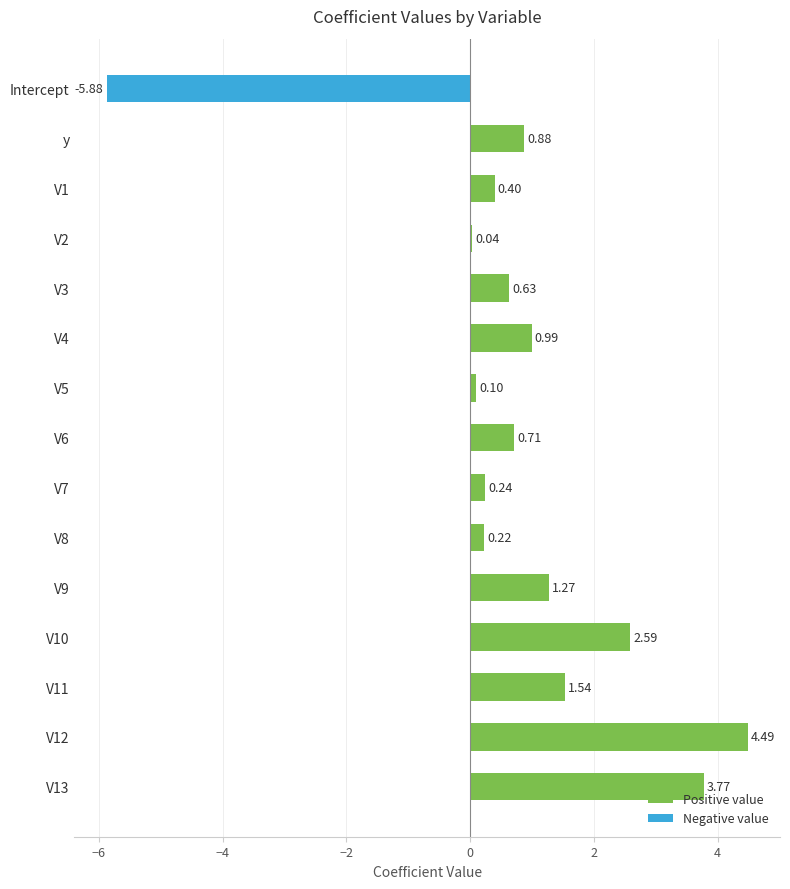

List the labels in order of value, smallest first.

Intercept, V2, V5, V8, V7, V1, V3, V6, y, V4, V9, V11, V10, V13, V12